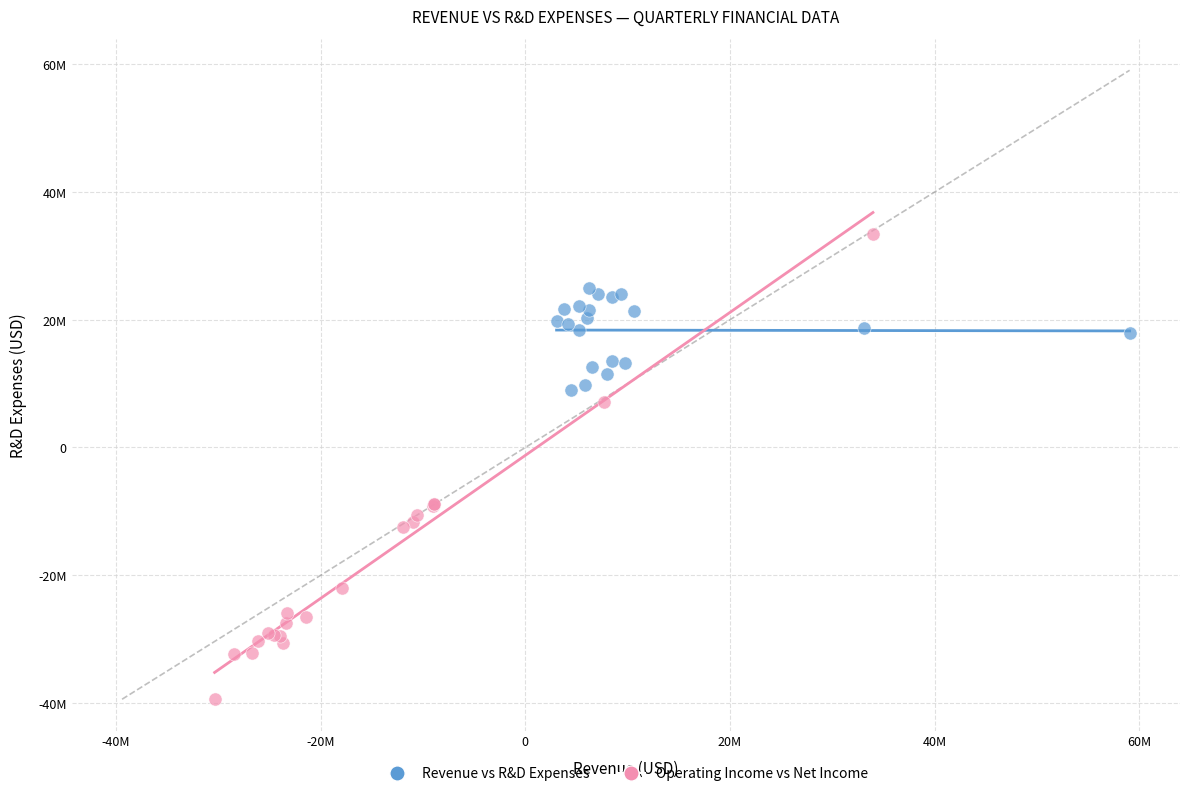

Which series has the widest spread of Y values?

Operating Income vs Net Income